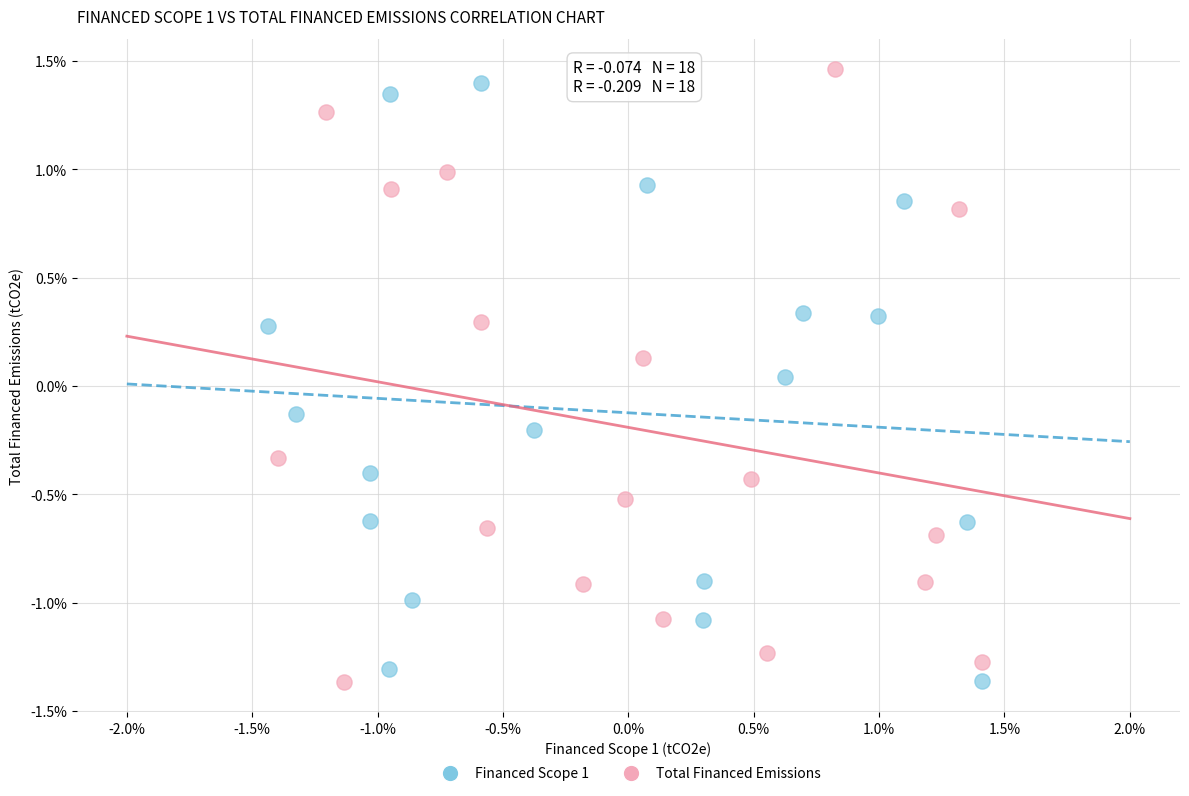

Which series has the widest spread of Y values?

Total Financed Emissions